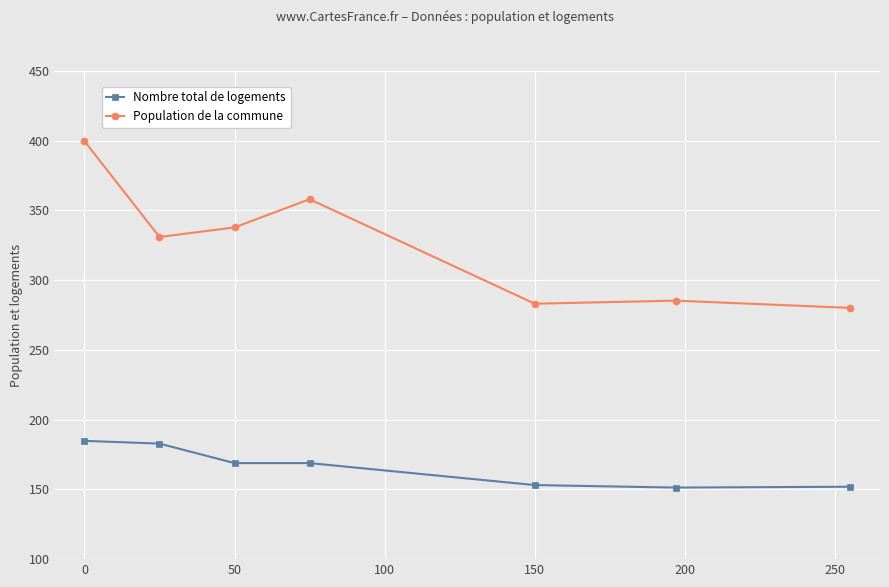

Does the chart have visible grid lines?

Yes